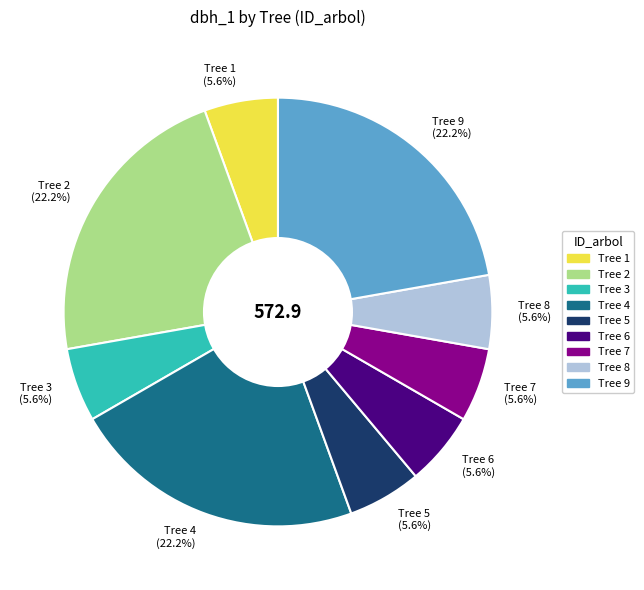

What is the ratio of the value at Tree 5 to the value at Tree 7?

1.0